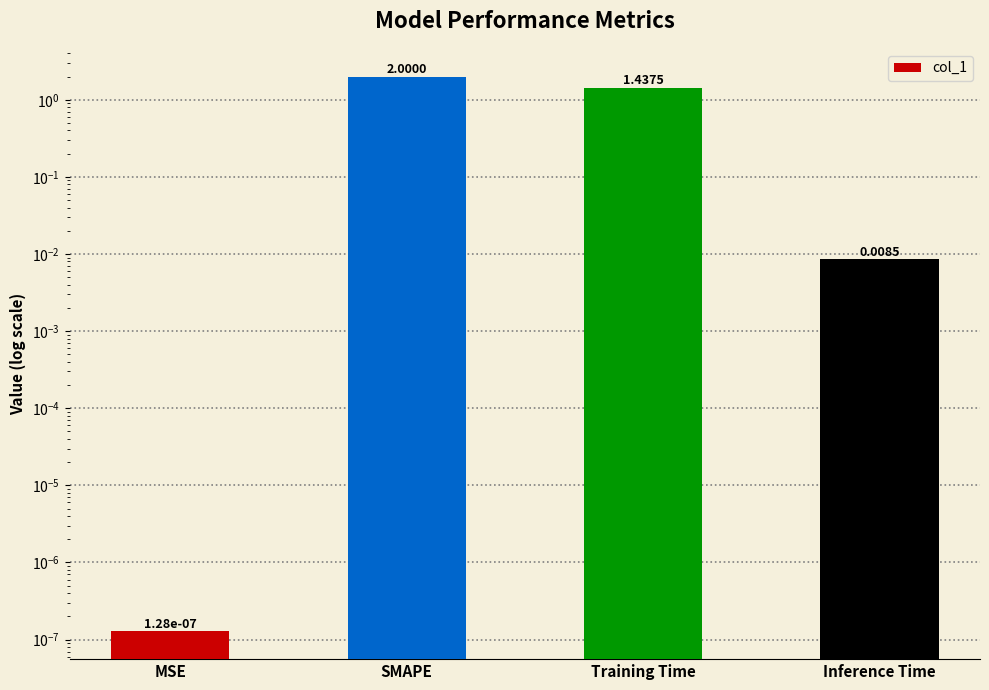

Rank the categories by value from highest to lowest.

SMAPE, Training Time, Inference Time, MSE